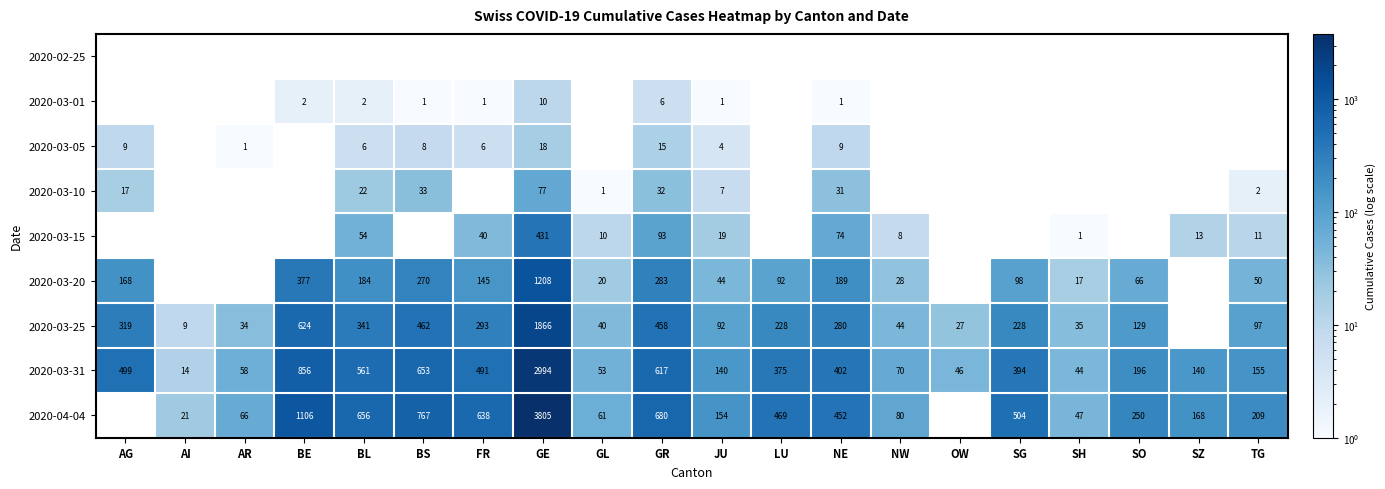

What is the minimum value shown in the chart?

1.0